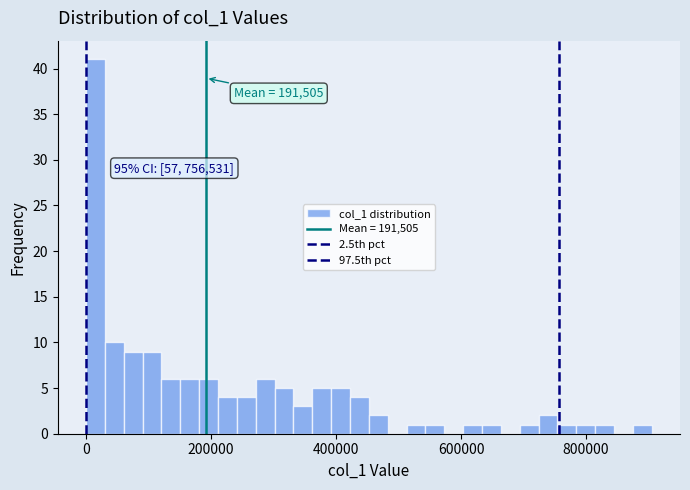

Around what value on the x-axis is the tallest bar? Give the approximate position of its centre, as read against the axis.

20000